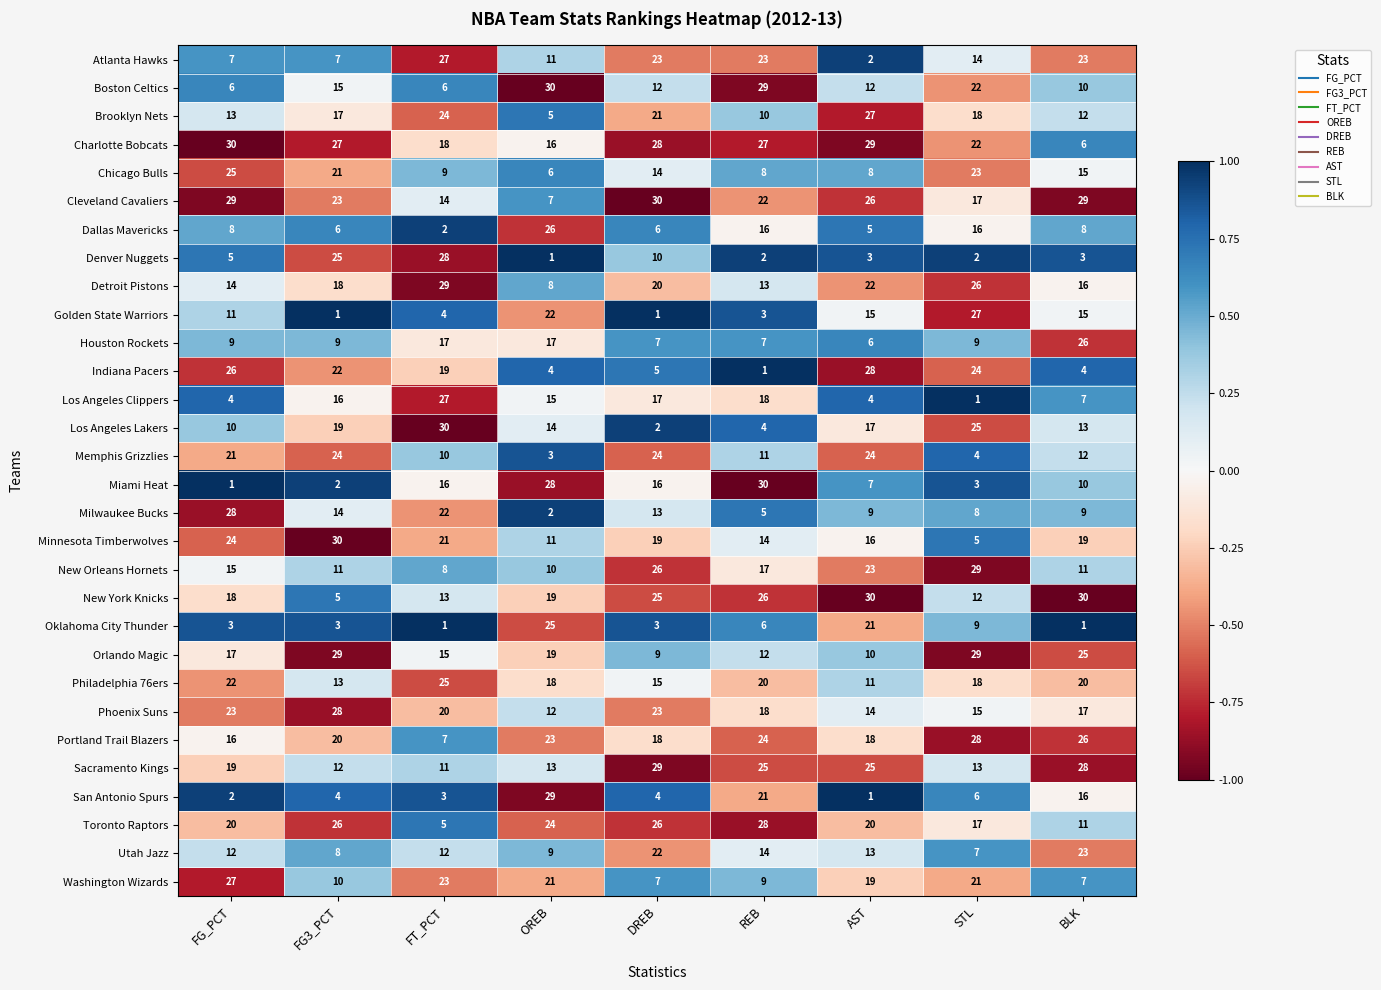

Which series has the largest range (max minus min)?

Miami Heat